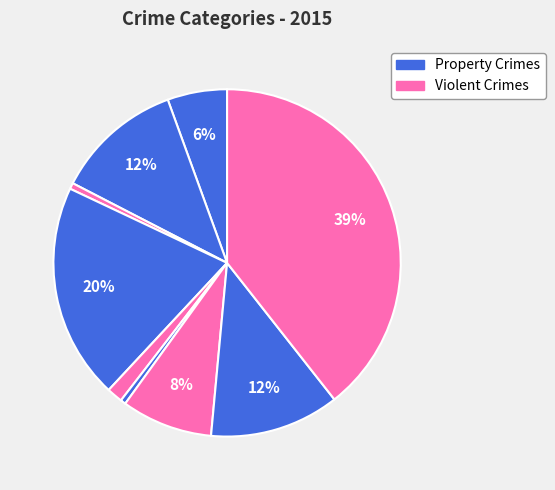

How many slices are in this pie chart?

9